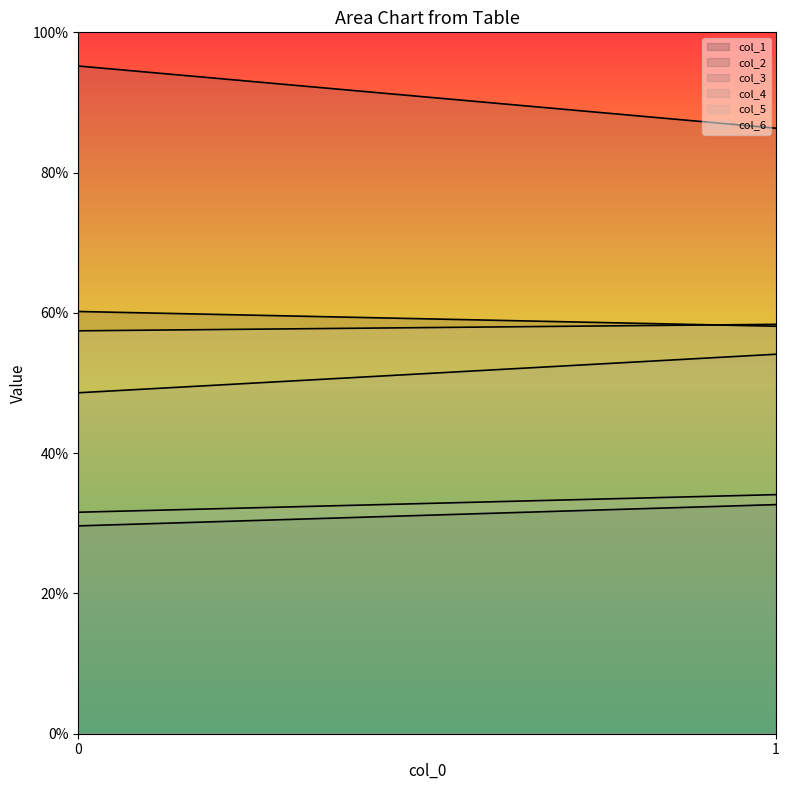

Reading right to left, transcribe all the data shown in this chart.

col_1: 1=32.7	0=29.6
col_2: 1=58.1	0=60.2
col_3: 1=86.3	0=95.2
col_4: 1=54.1	0=48.6
col_5: 1=34.1	0=31.6
col_6: 1=58.4	0=57.4